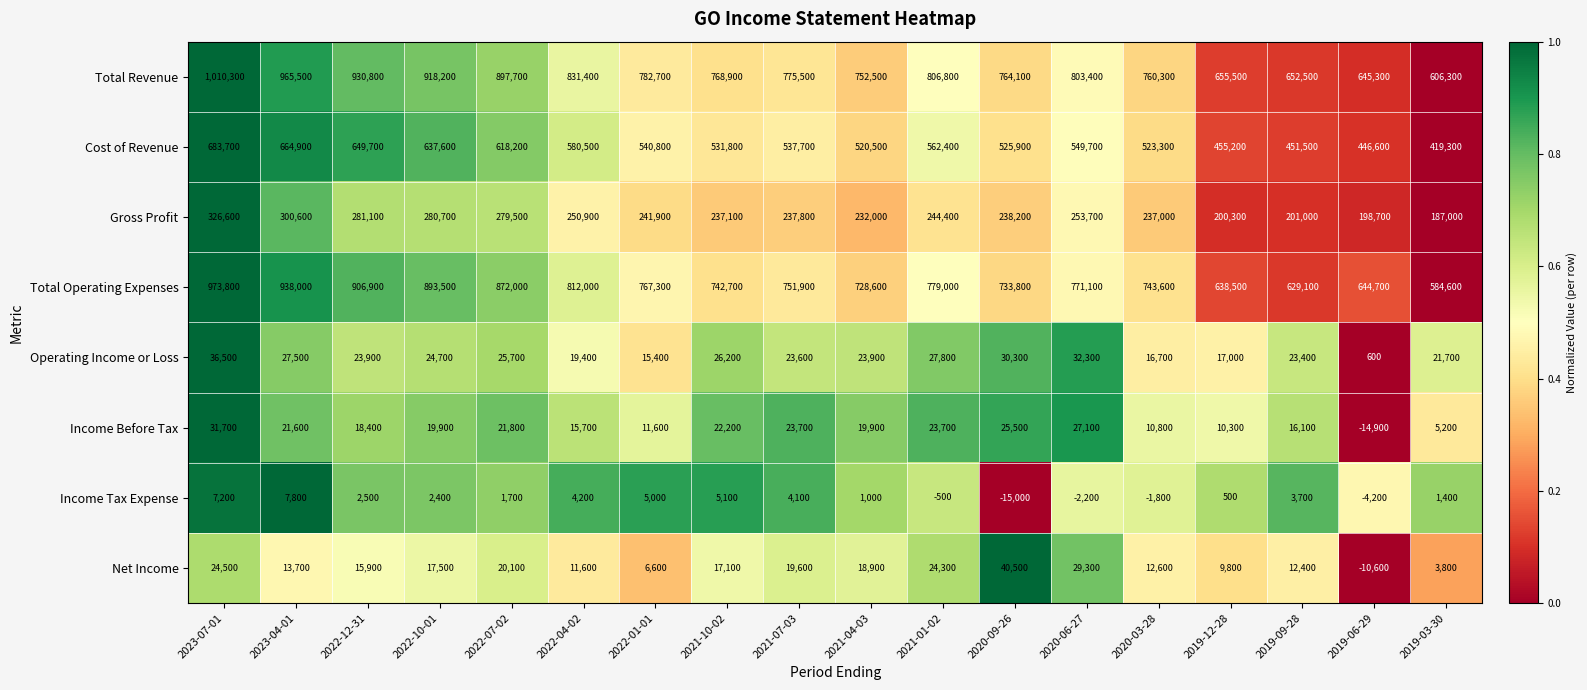

Which series changed the most between 2022-10-01 and 2022-04-02?

Total Revenue